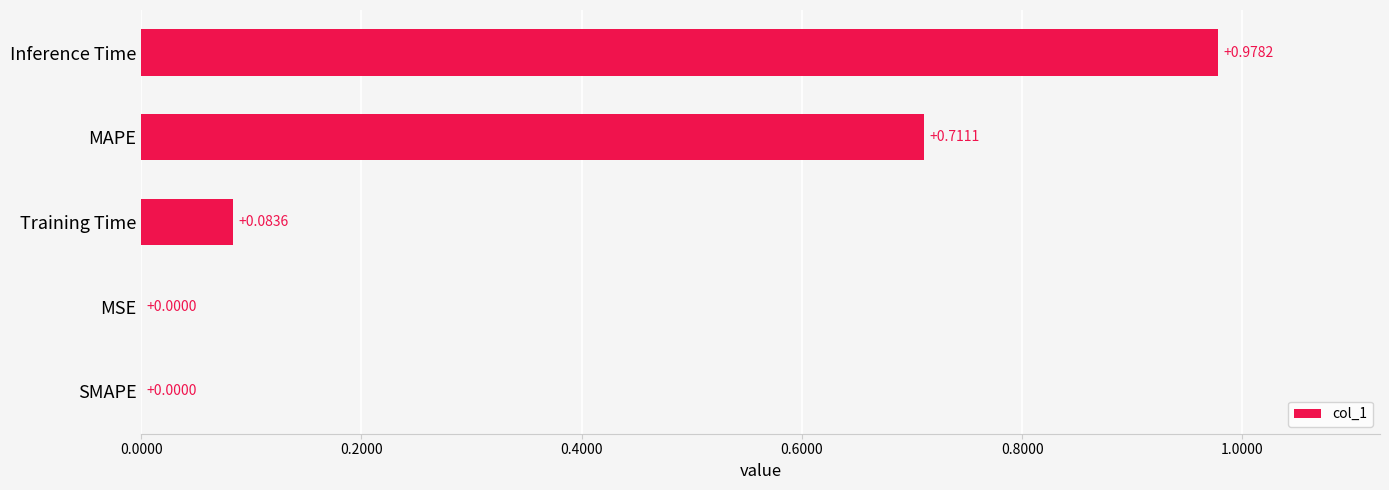

Count the number of categories in the chart.

5